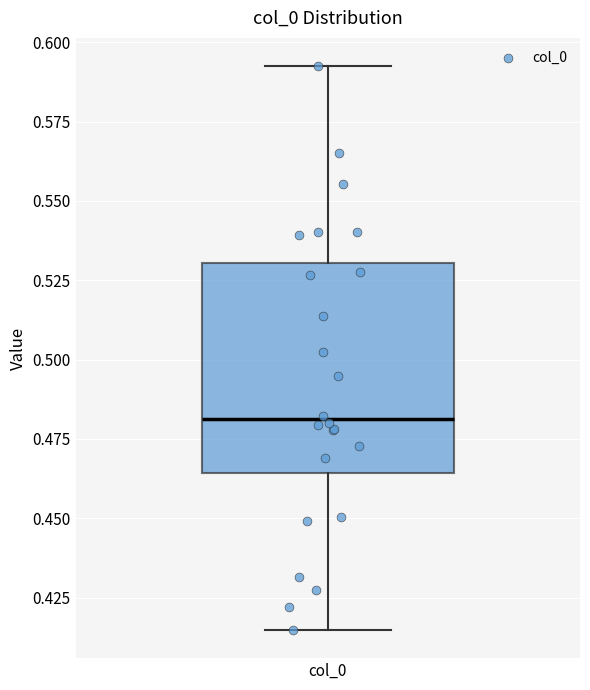

Read this box plot against the y-axis: the position of the median line, the range covered by the box, and the ends of both whiskers. The values are not printed on the chart, so give them approximately, as read against the axis.

median 0.480, box 0.465 to 0.530, whiskers 0.415 to 0.595